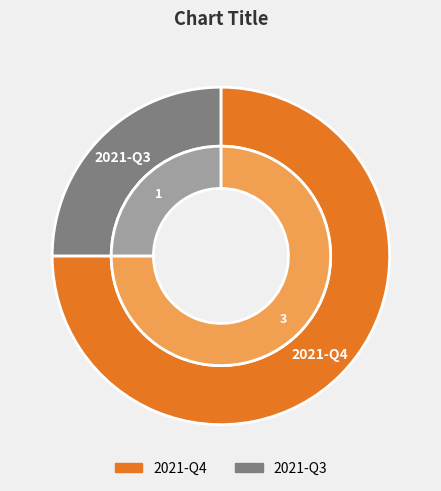

True or false: 2021-Q4 accounts for 75% of the total.

True